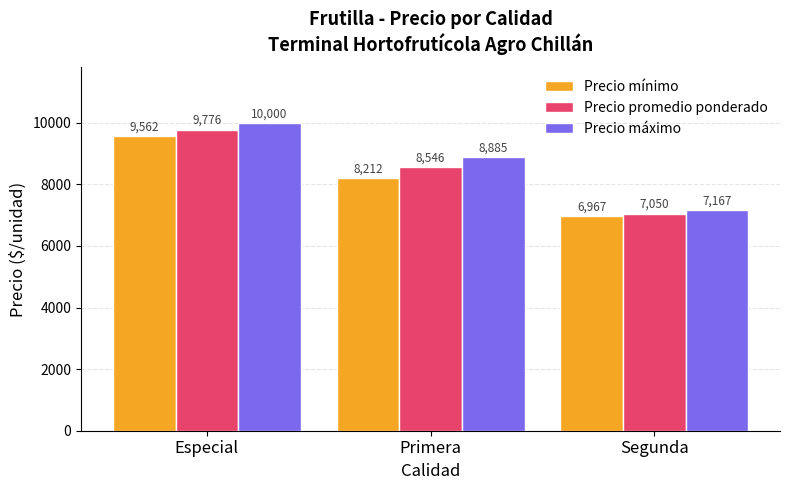

How many bars are there in each group?

3